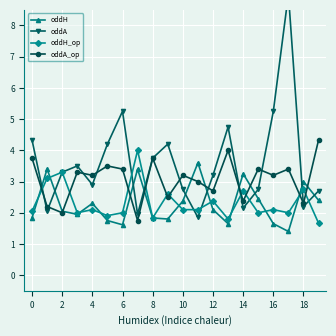

What is the total value across all series at 14?

11.1